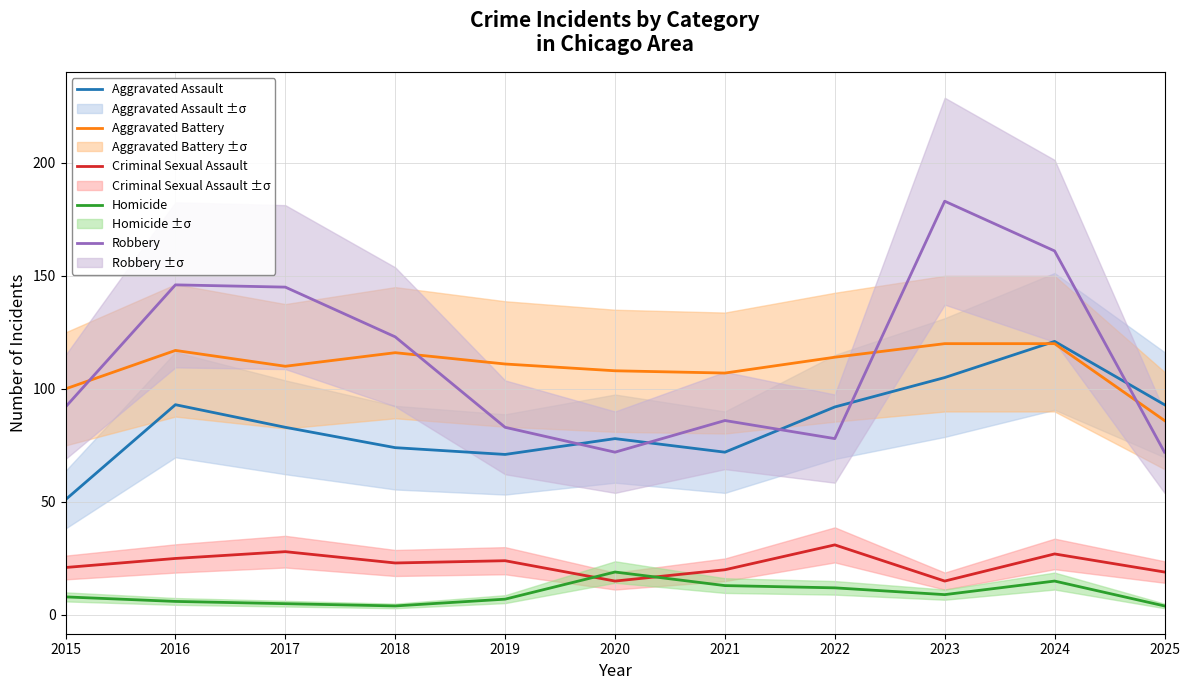

Which series has the widest spread of values?

Robbery